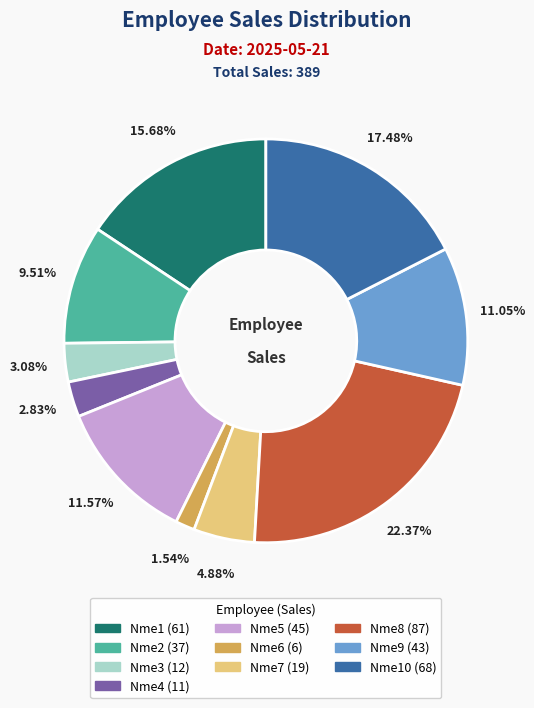

Is there a majority slice in this chart?

No